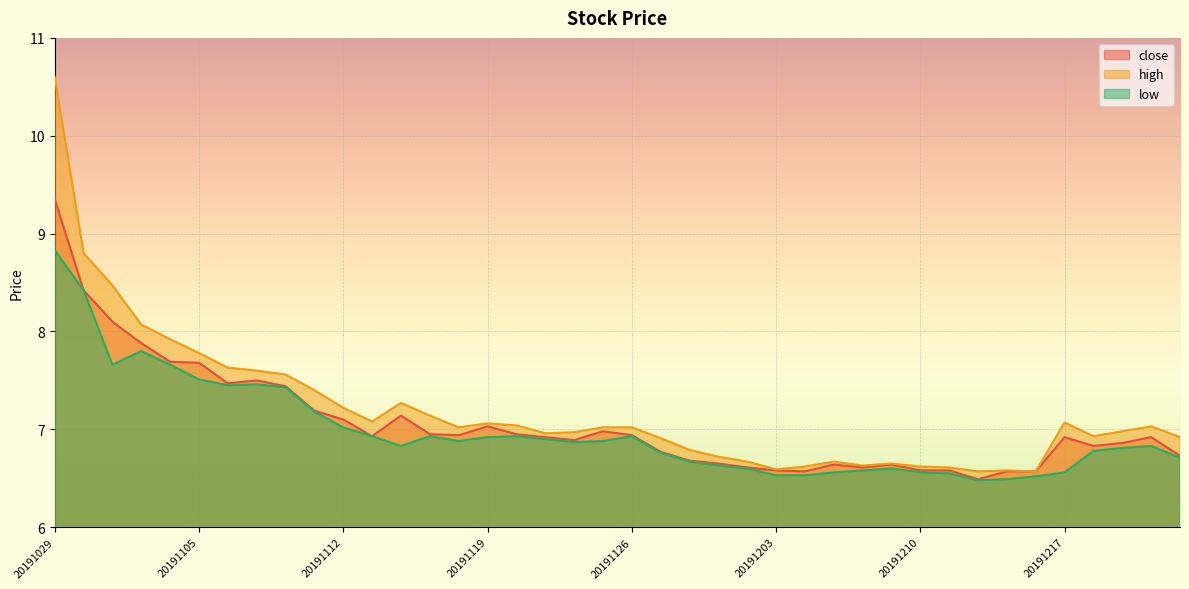

At which category is the sum across all series the highest?

20191029